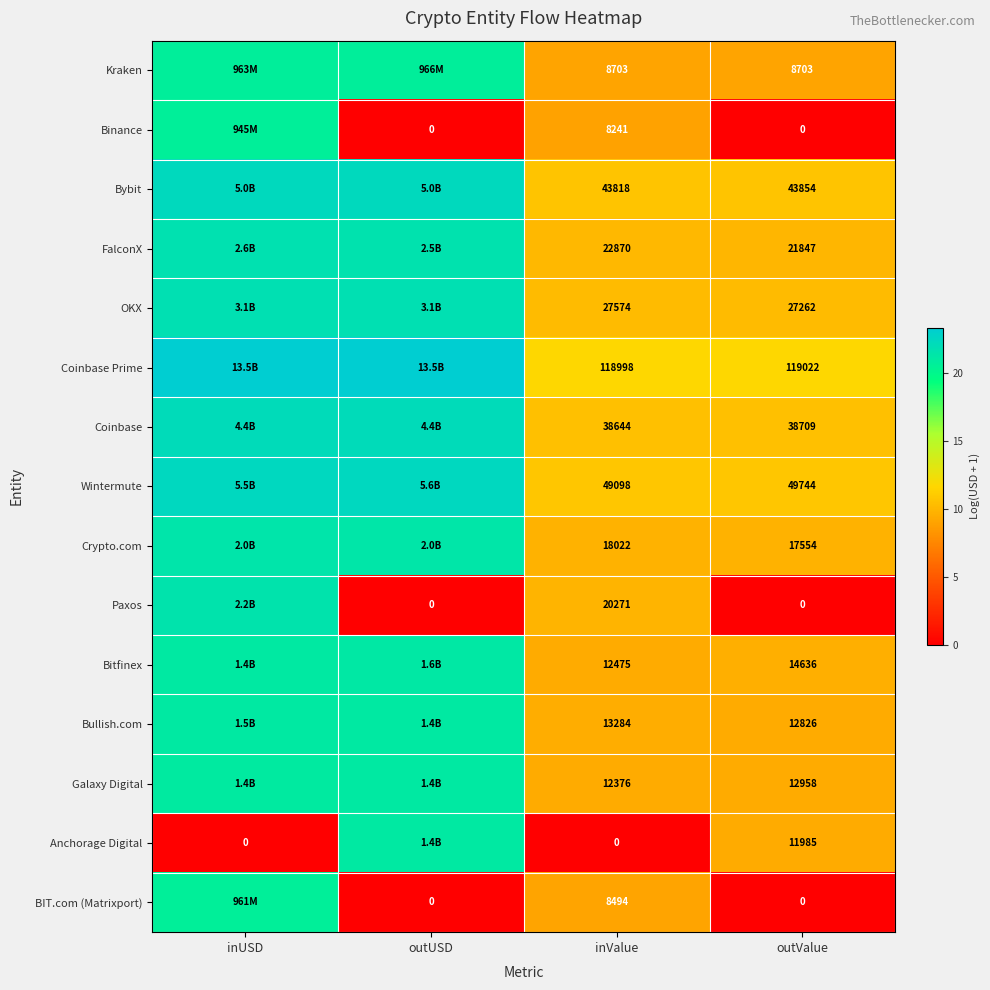

Which series changed the most between inValue and outValue?

Paxos